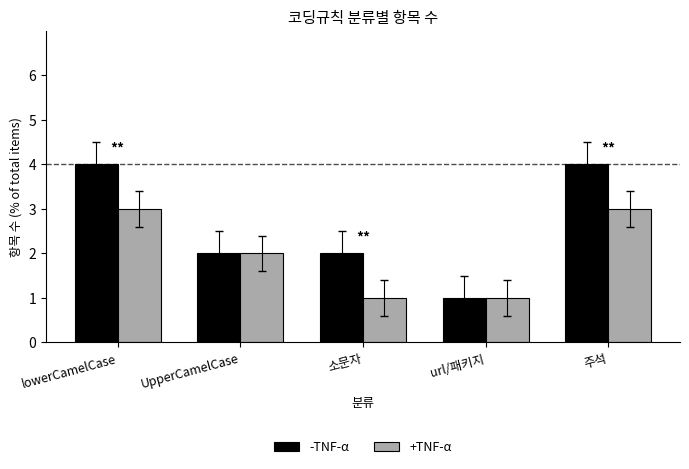

Reading left to right, what are all the values shown in this chart?

-TNF-α: lowerCamelCase=4	UpperCamelCase=2	소문자=2	url/패키지=1	주석=4
+TNF-α: lowerCamelCase=3	UpperCamelCase=2	소문자=1	url/패키지=1	주석=3